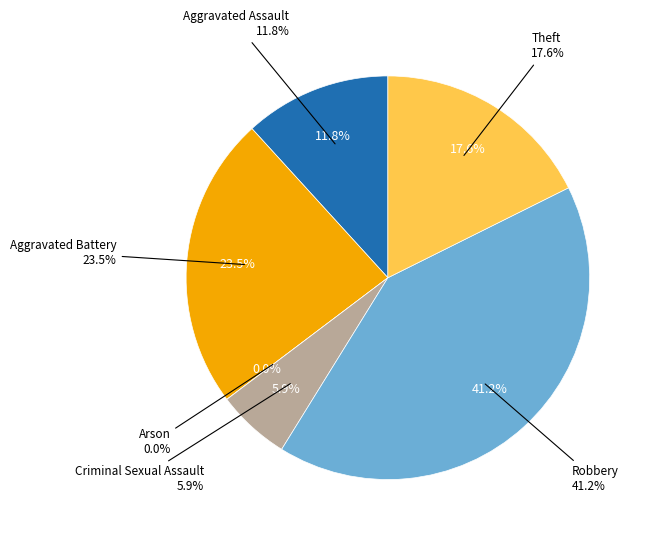

What percentage is the Aggravated Battery slice, to the nearest percent?

24%